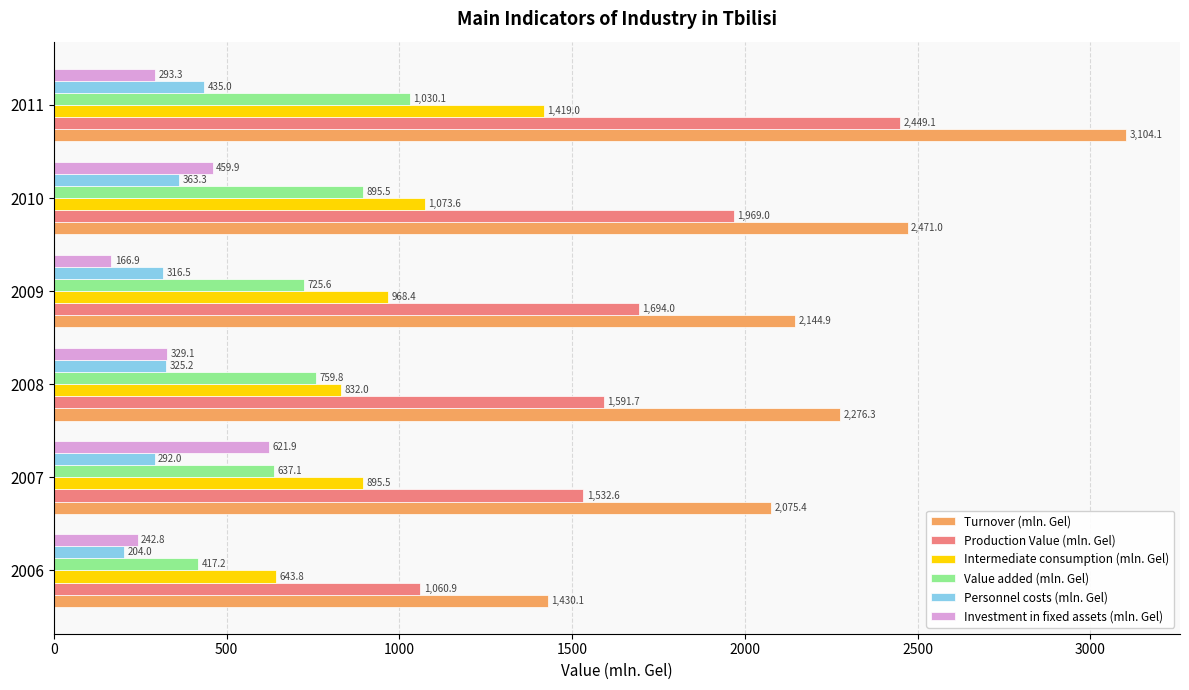

Is the value of Intermediate consumption (mln. Gel) at 2007 greater than the value of Value added (mln. Gel) at 2007?

Yes